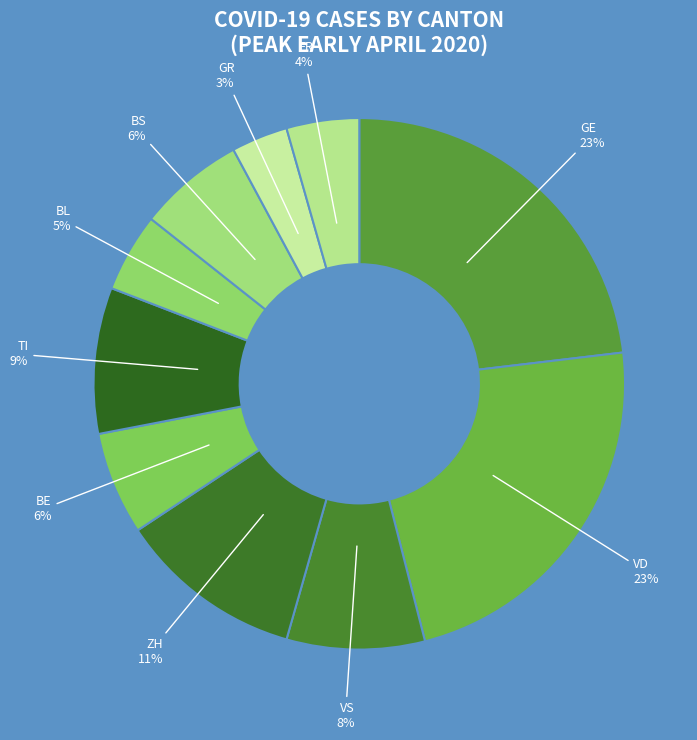

How many slices are in this pie chart?

10